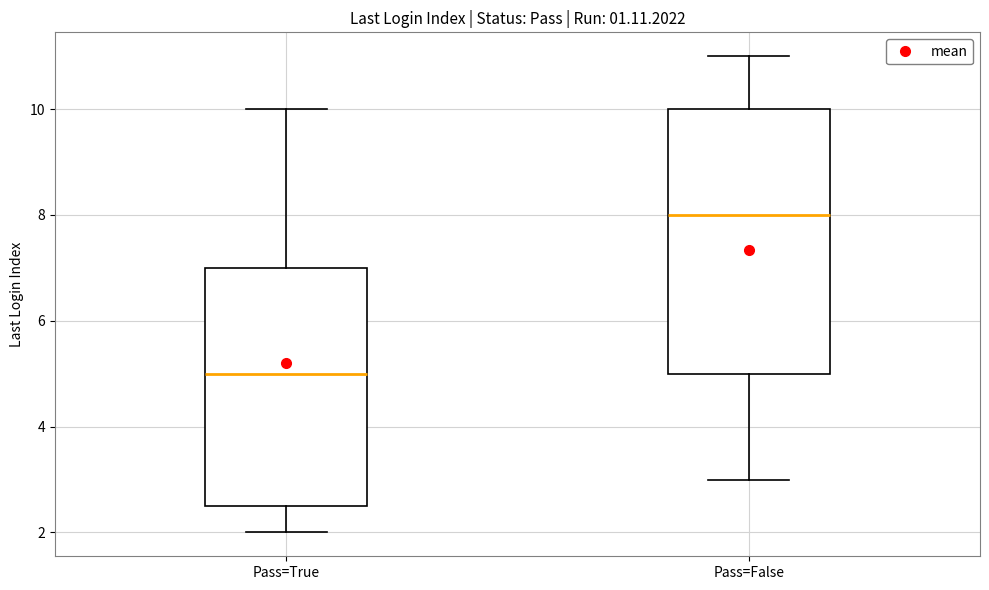

Reading left to right, transcribe this box plot: for each box, give where its median line is, the range the box spans, and where its two whiskers end, as read against the y-axis. The values are not printed on the chart, so give them approximately, as read against the axis.

Pass=True: median 5.0, box 2.6 to 7.0, whiskers 2.0 to 10.0
Pass=False: median 8.0, box 5.0 to 10.0, whiskers 3.0 to 11.0